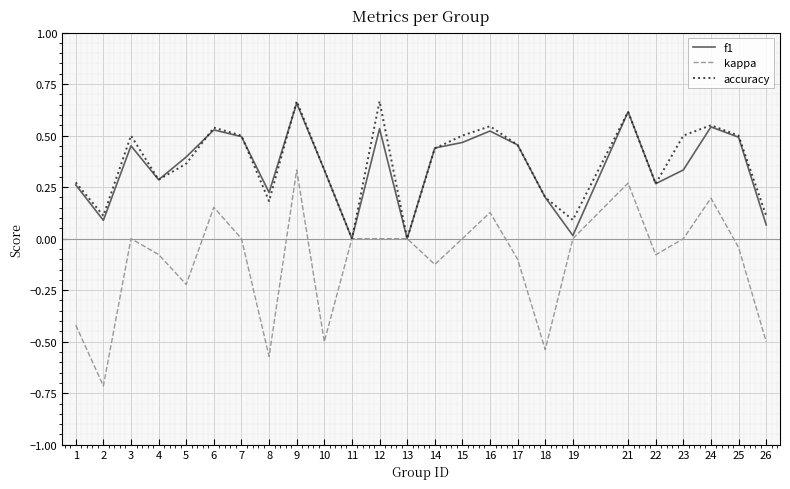

Which series ends up on top after the final intersection of accuracy and f1?

accuracy